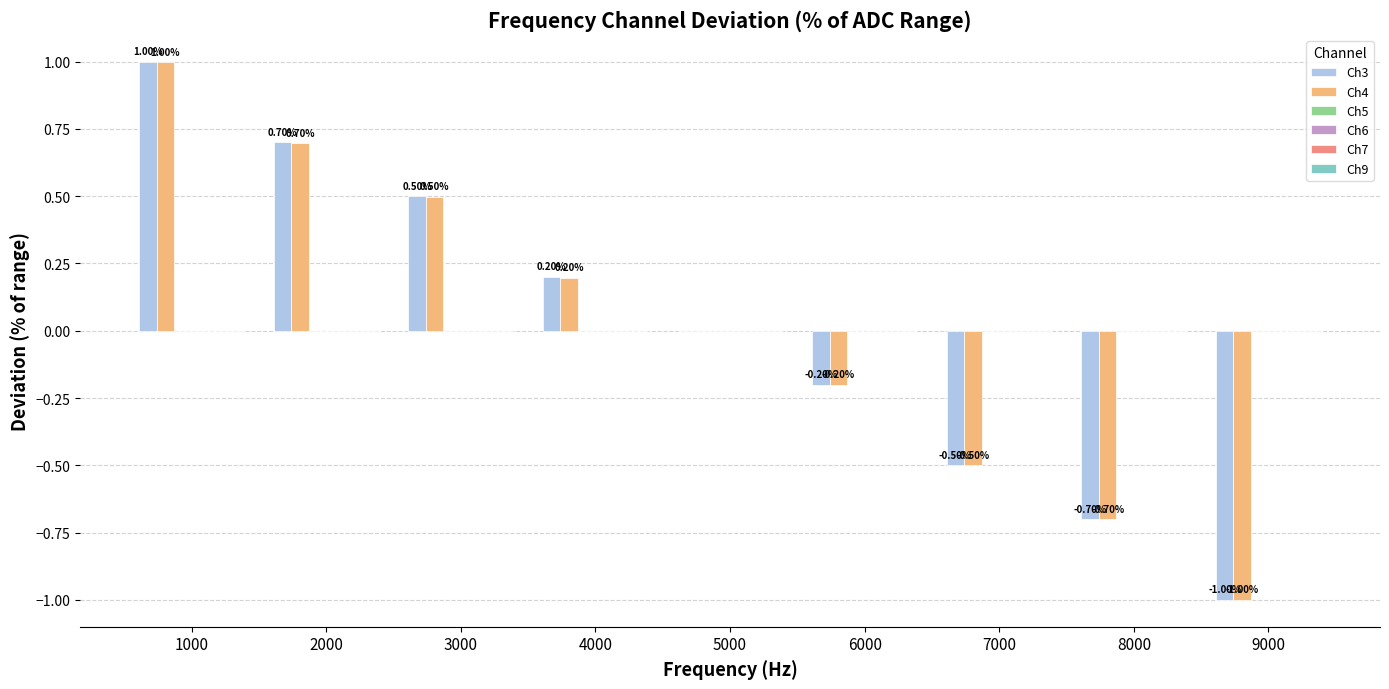

At which category is the sum across all series the highest?

1000